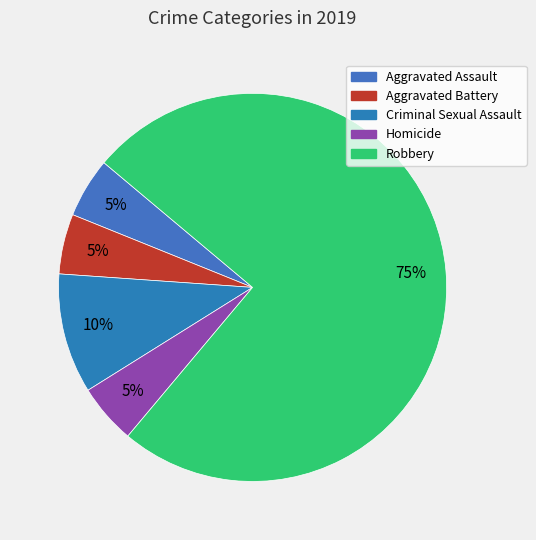

Is there a majority slice in this chart?

Yes